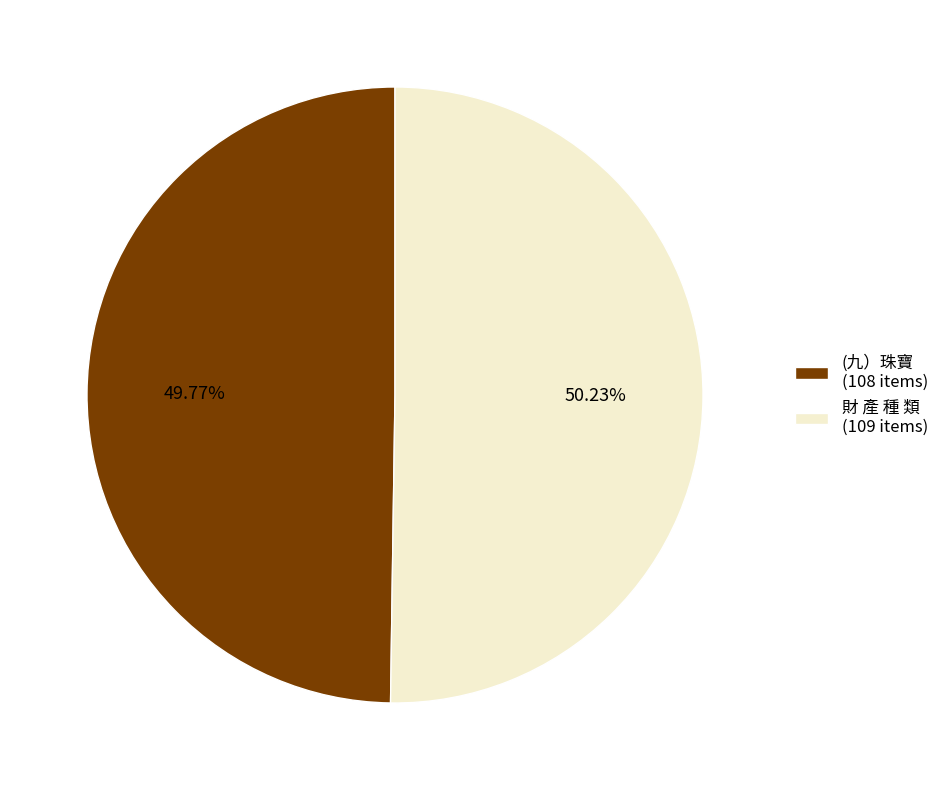

What is the ratio of the value at (九）珠寶 (108 items) to the value at 財 產 種 類 (109 items)?

1.0